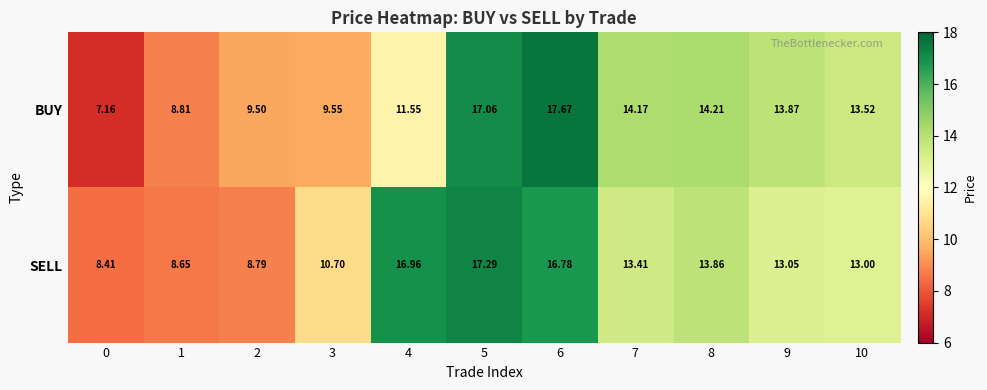

Is the value of SELL at 4 greater than the value of BUY at 7?

Yes